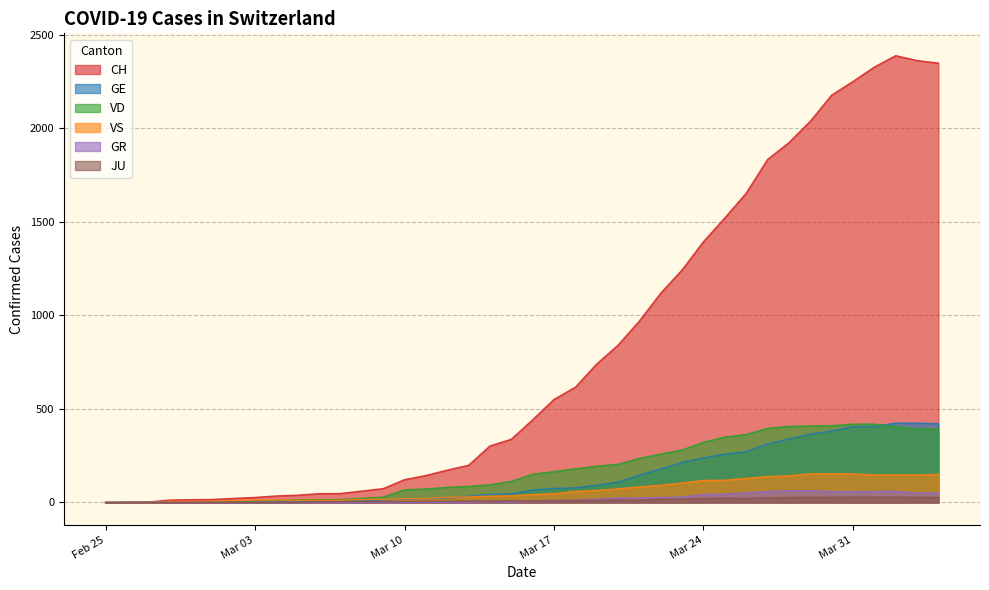

Which series has the widest spread of values?

CH